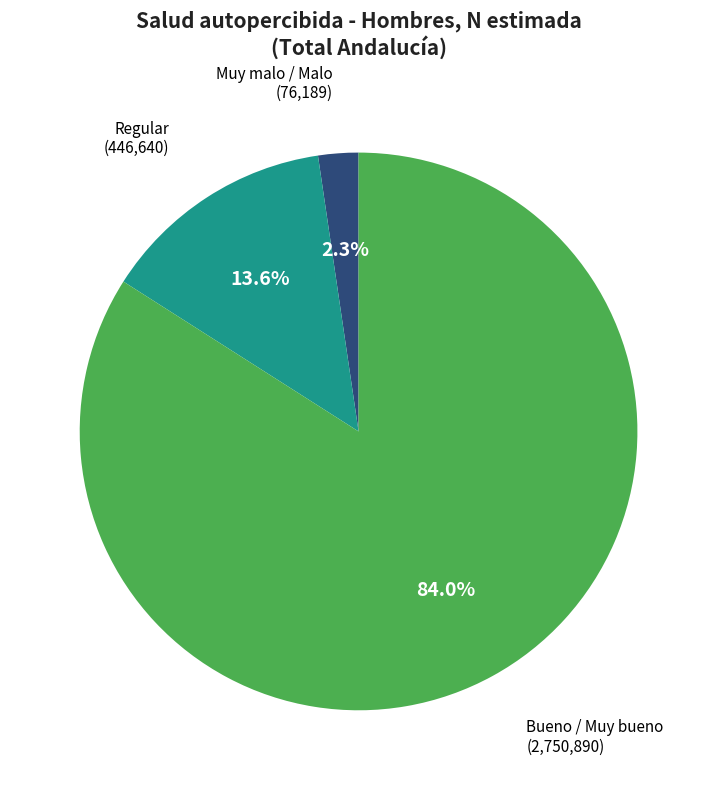

Is there any slice that represents more than half of the pie?

Yes